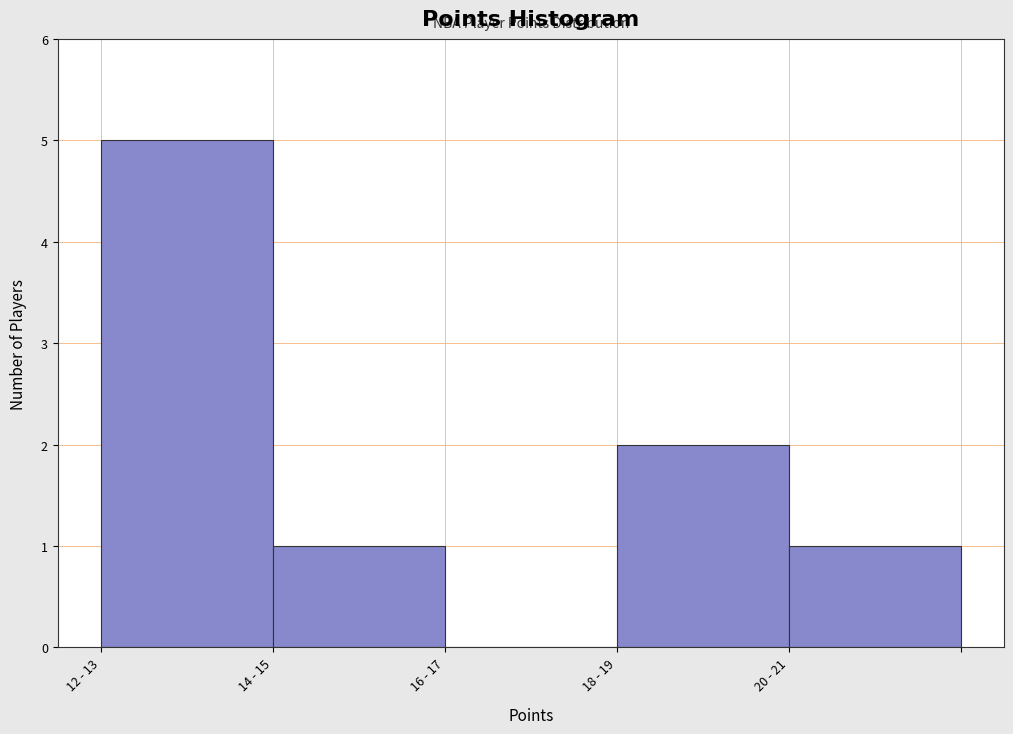

Reading left to right, list all the values displayed in this chart.

12 - 13=5	14 - 15=1	16 - 17=0	18 - 19=2	20 - 21=1